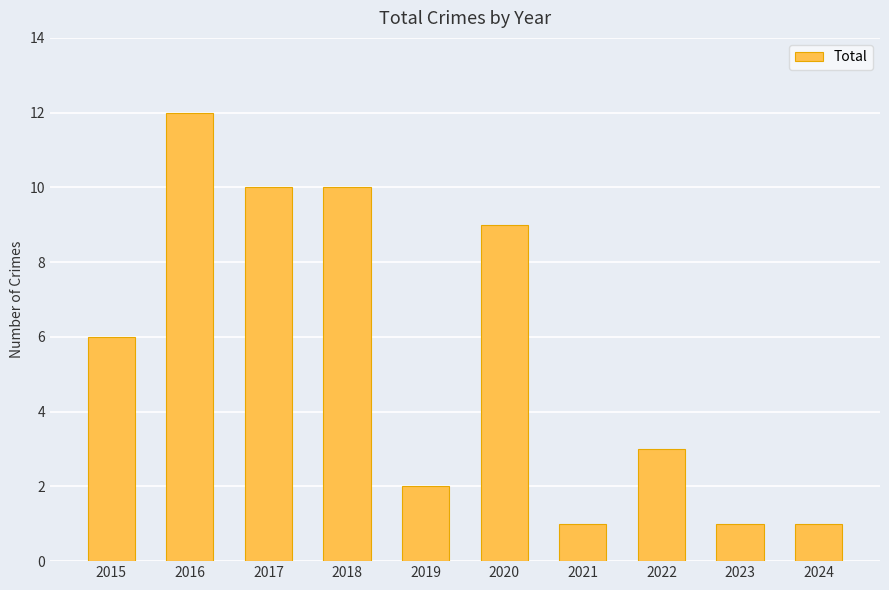

What is the ratio of the value at 2015 to the value at 2023?

6.0